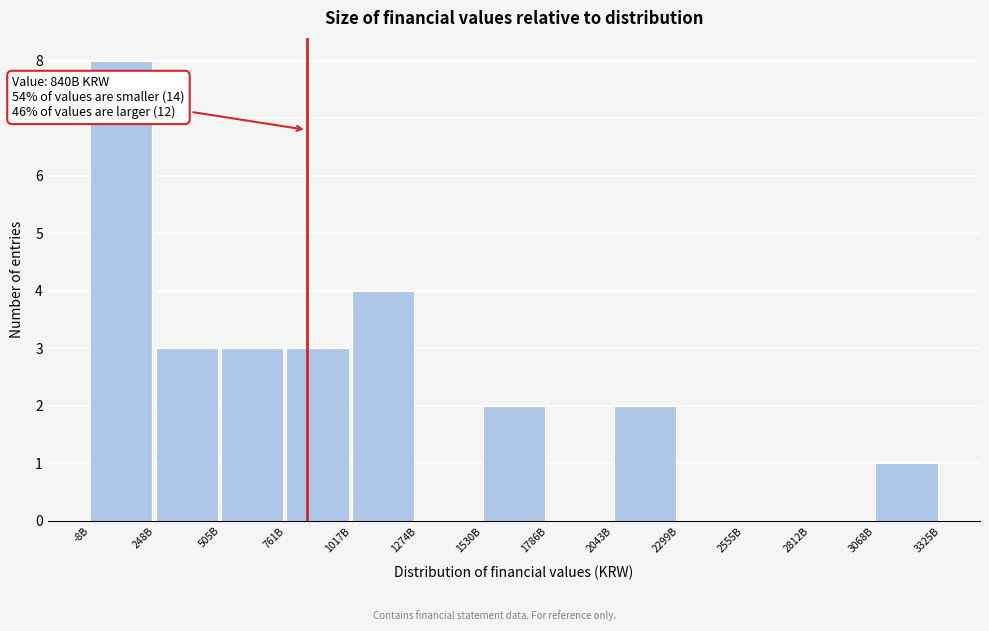

Reading left to right, list all the values displayed in this chart.

-8B=8	248B=3	505B=3	761B=3	1017B=4	1274B=0	1530B=2	1786B=0	2043B=2	2299B=0	2555B=0	2812B=0	3068B=1